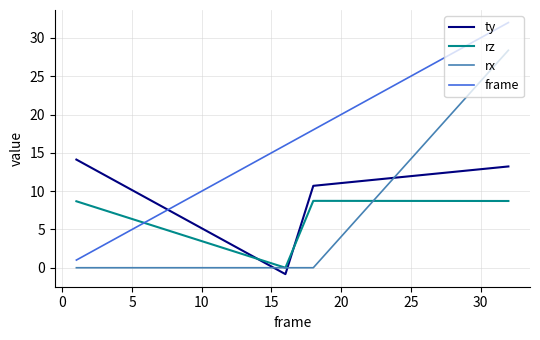

Which series has the largest total across all categories?

frame